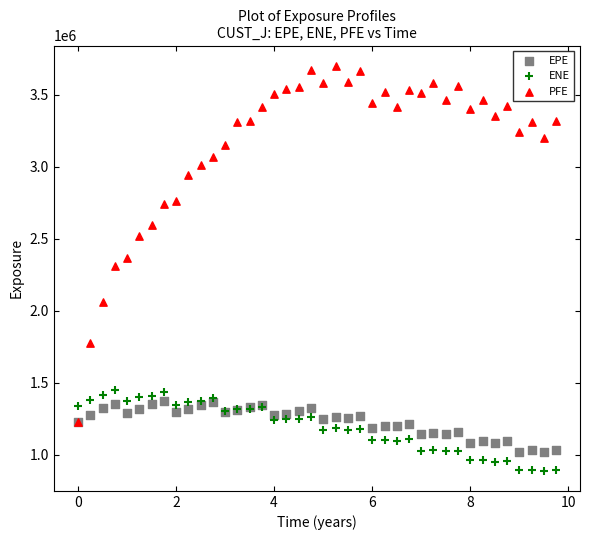

Which series contains the lowest Y value?

ENE